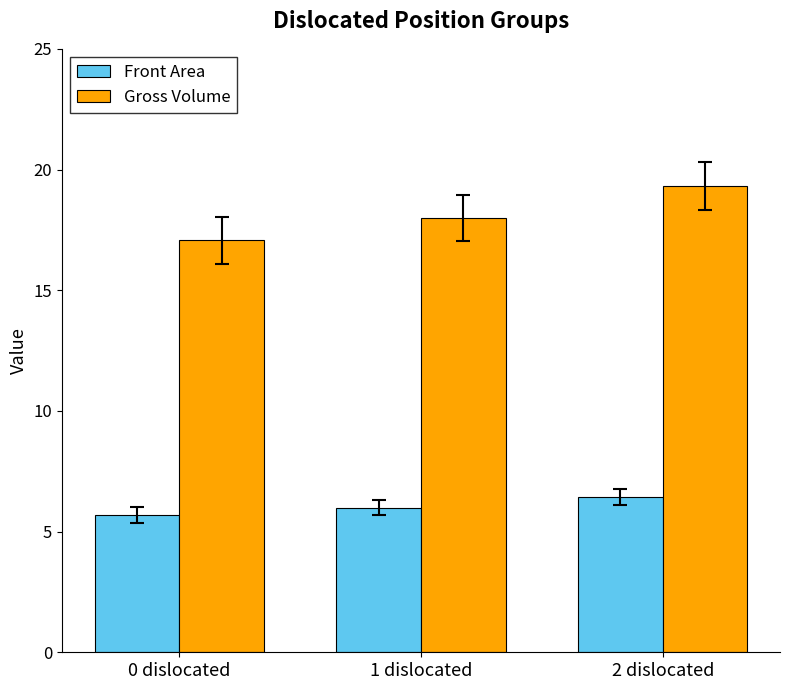

What is the highest value of the Front Area series?

6.4